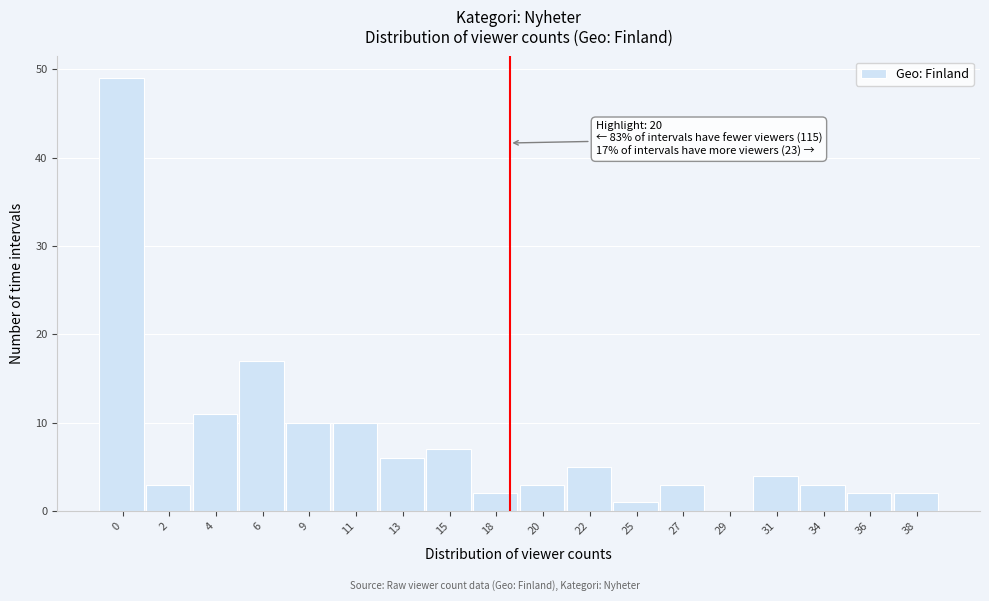

Reading left to right, what are all the values shown in this chart?

0=49	2=3	4=11	6=17	9=10	11=10	13=6	15=7	18=2	20=3	22=5	25=1	27=3	29=0	31=4	34=3	36=2	38=2